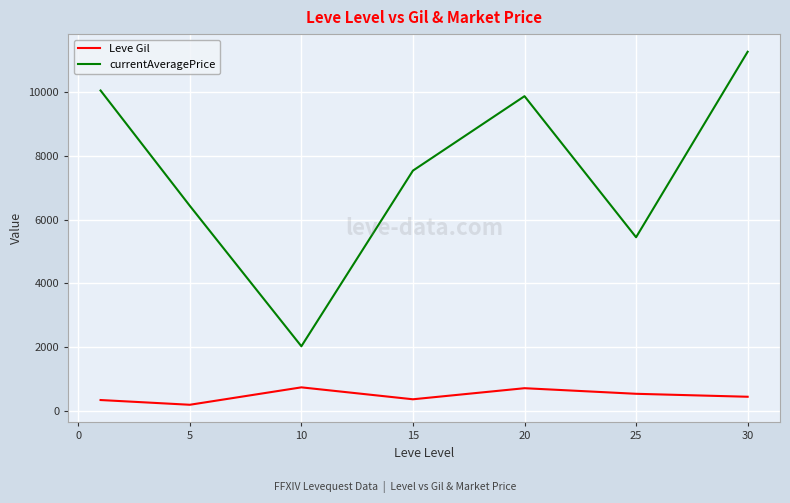

True or false: currentAveragePrice and Leve Gil cross at least once.

False